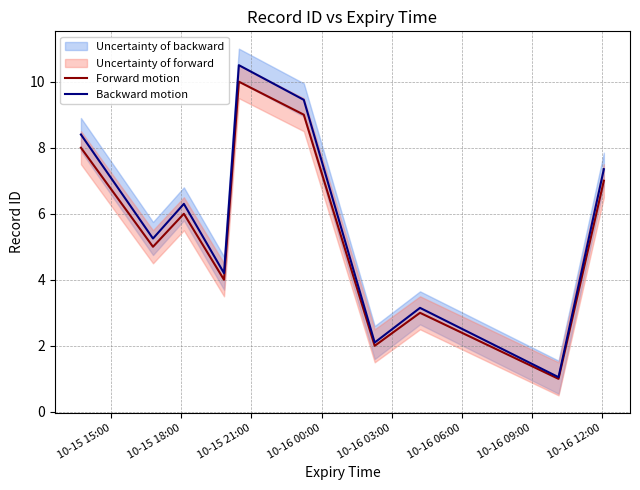

Rank the series by their maximum value, from lowest to highest.

Forward motion, Backward motion